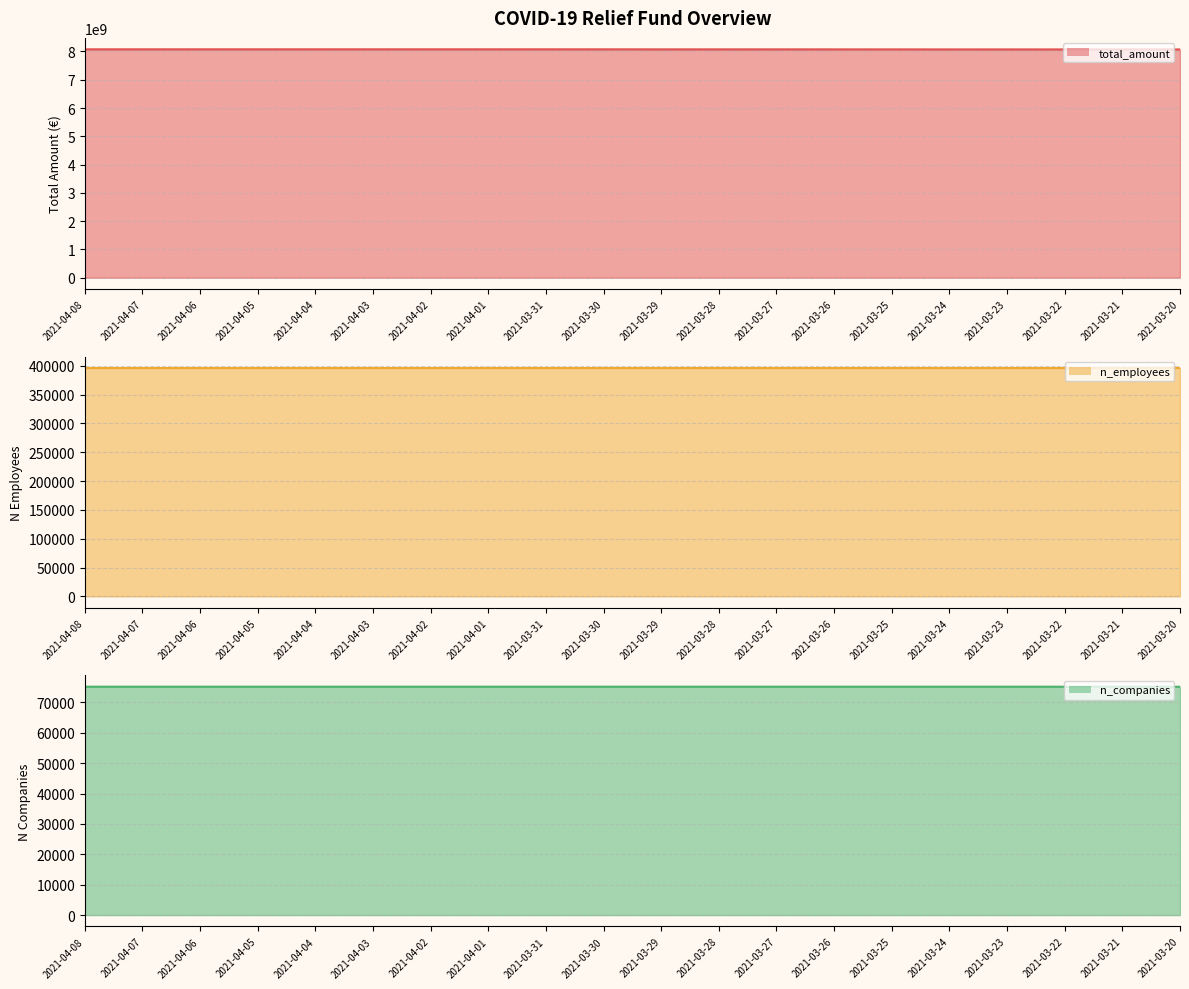

Is it true that total_amount equals 8072248759 at 2021-03-20?

True